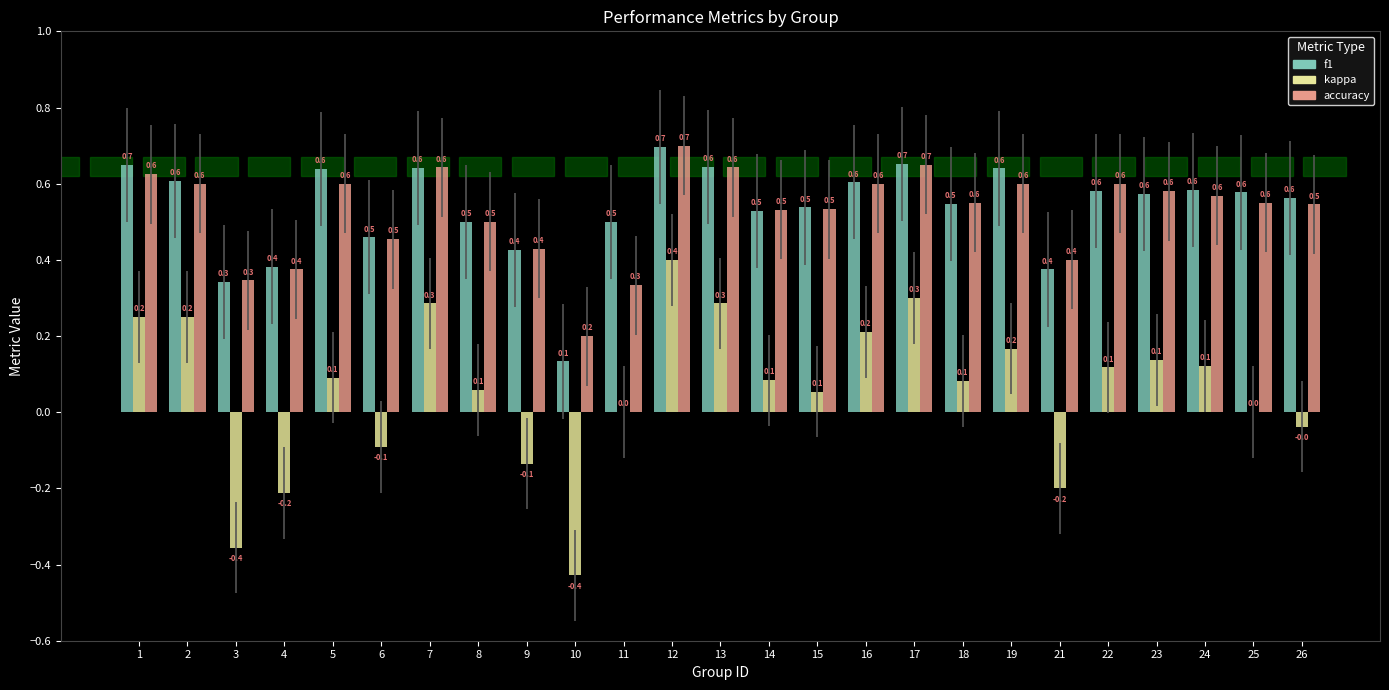

Read the f1 value at 13.

0.6